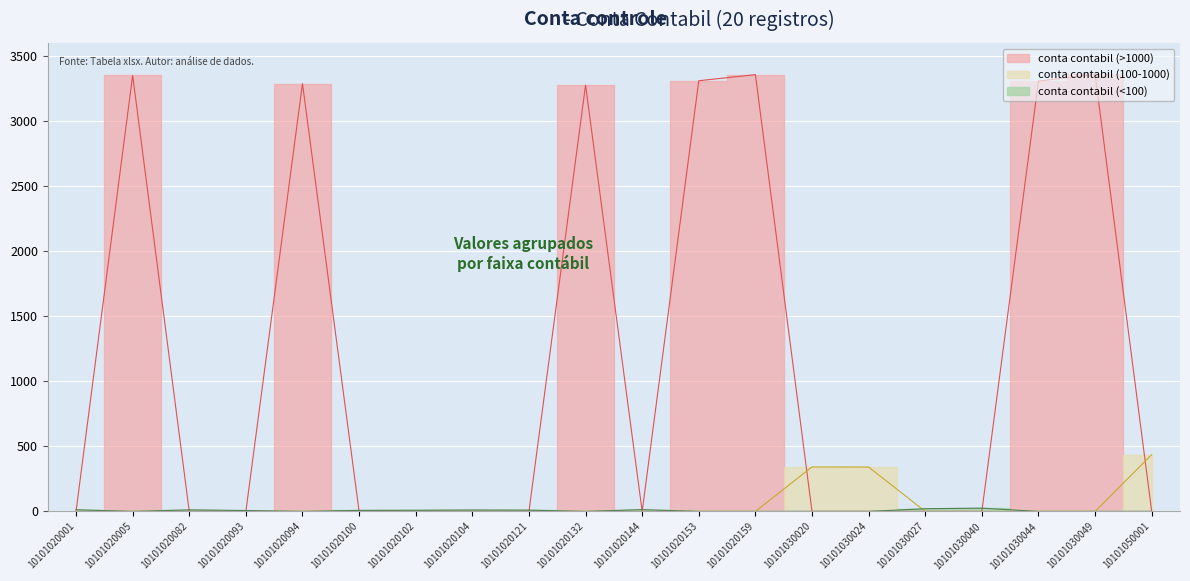

At which label is the value closest to 1680?

10101020132